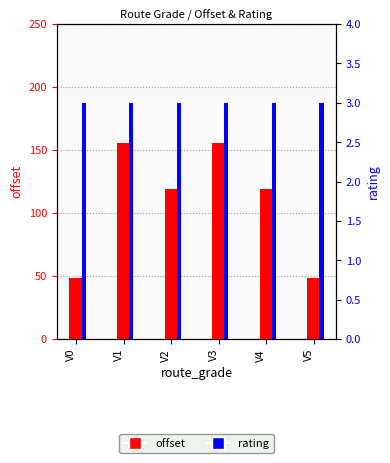

Reading left to right, list all the values displayed in this chart.

offset: 48.7	155.8	118.8	155.8	118.8	48.7
rating: 3.0	3.0	3.0	3.0	3.0	3.0